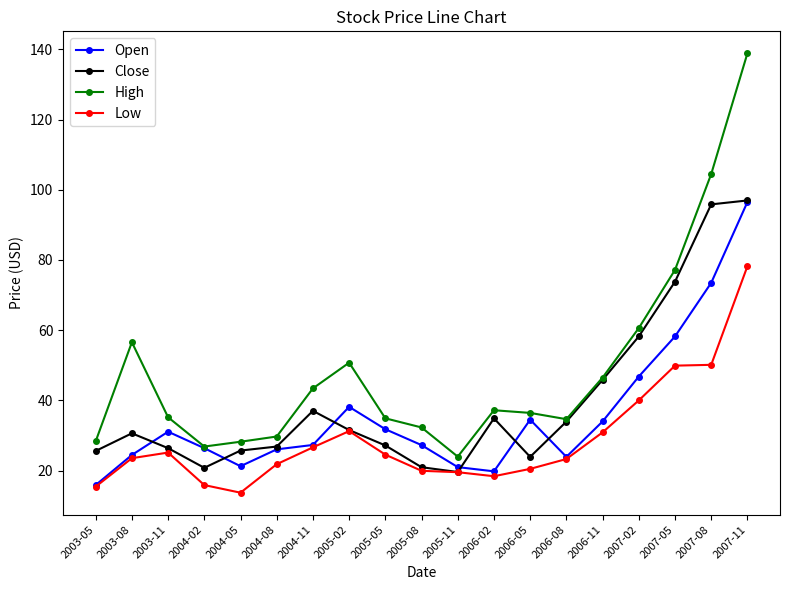

True or false: Low and High cross at least once.

False